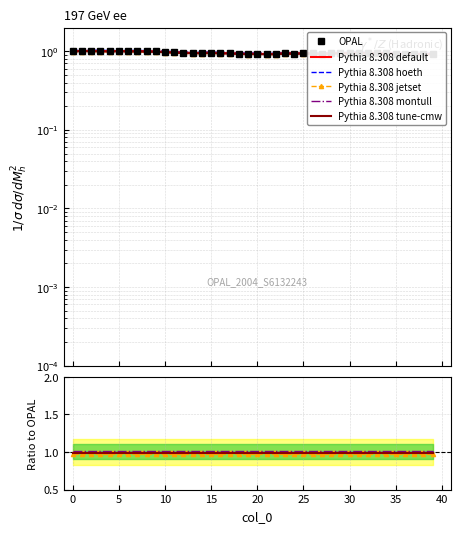

Reading right to left, list all the values displayed in this chart.

OPAL: 0.9	0.9	0.9	0.9	0.9	0.9	0.9	0.9	1.0	0.9	0.9	0.9	0.9	0.9	0.9	0.9	0.9	0.9	0.9	0.9	0.9	0.9	0.9	0.9	1.0	0.9	0.9	1.0	1.0	1.0	1.0	1.0	1.0	1.0	1.0	1.0	1.0	1.0	1.0	1.0
Pythia 8.308 default: 1.0	1.0	1.0	1.0	1.0	1.0	1.0	1.0	1.0	1.0	1.0	1.0	1.0	1.0	1.0	1.0	1.0	1.0	1.0	1.0	1.0	1.0	1.0	1.0	1.0	1.0	1.0	1.0	1.0	1.0	1.0	1.0	1.0	1.0	1.0	1.0	1.0	1.0	1.0	1.0
Pythia 8.308 hoeth: 1.0	1.0	1.0	1.0	1.0	1.0	1.0	1.0	1.0	1.0	1.0	1.0	1.0	1.0	1.0	1.0	1.0	1.0	1.0	1.0	1.0	1.0	1.0	1.0	1.0	1.0	1.0	1.0	1.0	1.0	1.0	1.0	1.0	1.0	1.0	1.0	1.0	1.0	1.0	1.0
Pythia 8.308 jetset: 0.9	0.9	0.9	0.9	0.9	0.9	0.9	0.9	0.9	0.9	0.9	0.9	0.9	0.9	0.9	0.9	0.9	0.9	0.9	0.9	0.9	0.9	0.9	0.9	0.9	0.9	0.9	0.9	0.9	1.0	1.0	1.0	1.0	1.0	1.0	1.0	1.0	1.0	1.0	1.0
Pythia 8.308 montull: 0.9	0.9	0.9	0.9	0.9	1.0	0.9	1.0	1.0	1.0	1.0	1.0	0.9	0.9	1.0	0.9	1.0	0.9	0.9	0.9	0.9	0.9	1.0	1.0	1.0	1.0	1.0	1.0	1.0	1.0	1.0	1.0	1.0	1.0	1.0	1.0	1.0	1.0	1.0	1.0
Pythia 8.308 tune-cmw: 0.9	0.9	0.9	0.9	0.9	0.9	0.9	0.9	0.9	0.9	0.9	0.9	0.9	0.9	0.9	0.9	0.9	0.9	0.9	0.9	0.9	0.9	0.9	0.9	0.9	0.9	0.9	0.9	1.0	1.0	1.0	1.0	1.0	1.0	1.0	1.0	1.0	1.0	1.0	1.0